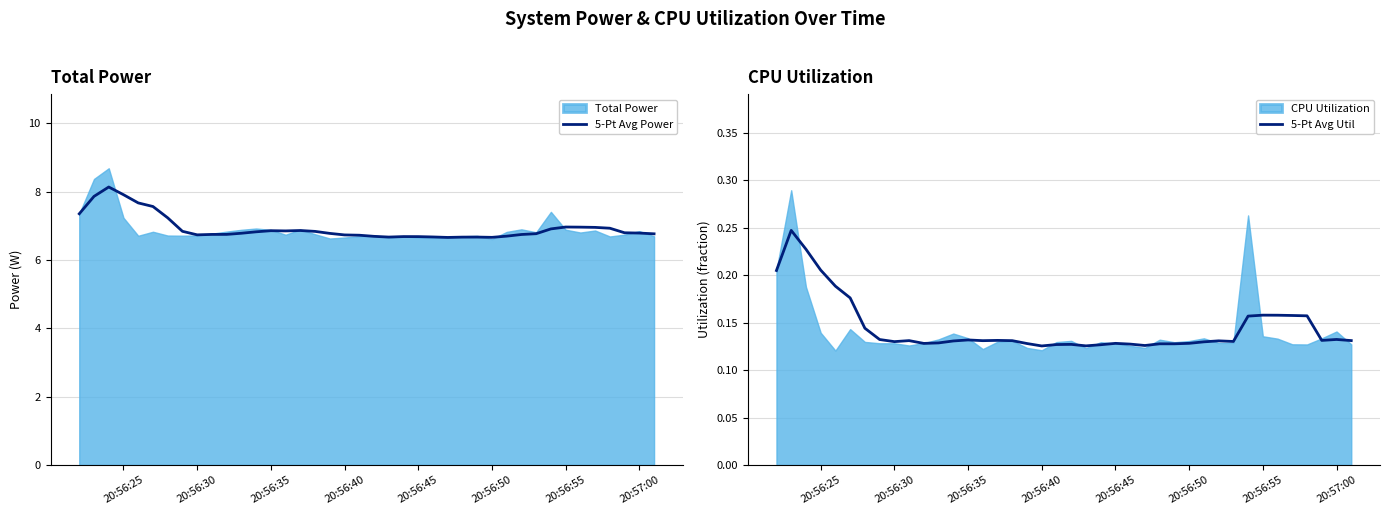

In 5-Pt Avg Power, how many points are lower than both neighbors (excluding endpoints)?

5